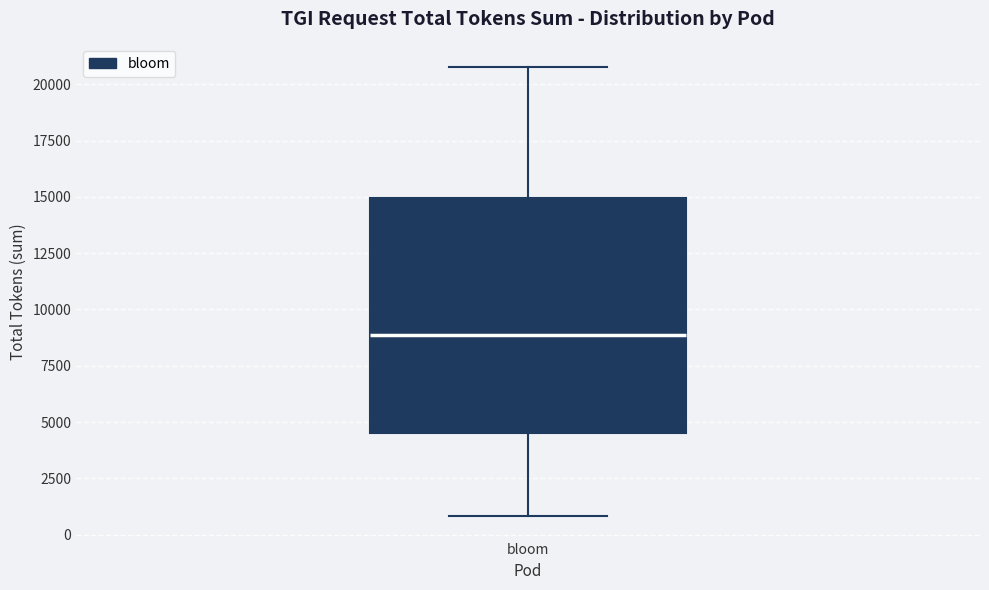

Where does the median line of the box for bloom sit on the y-axis? The values are not printed on the chart, so give them approximately, as read against the axis.

9000